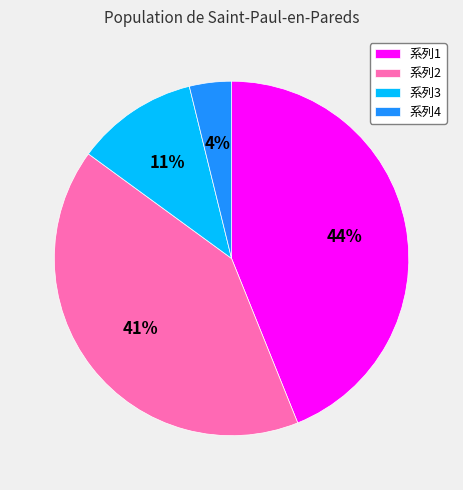

Do 系列4 and 系列3 together represent more than half of the pie?

No